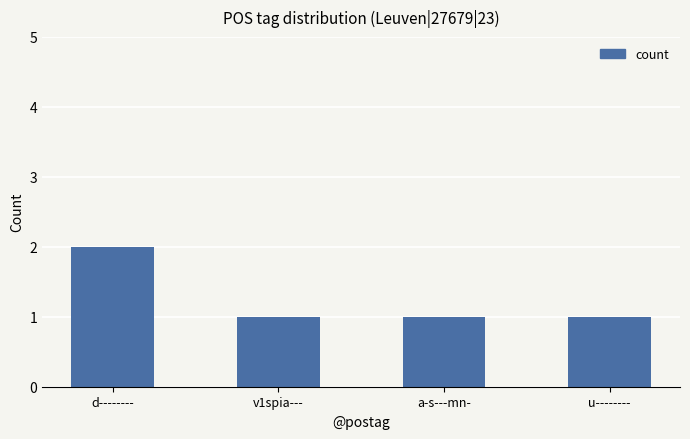

Reading left to right, what are all the values shown in this chart?

d--------=2	v1spia---=1	a-s---mn-=1	u--------=1